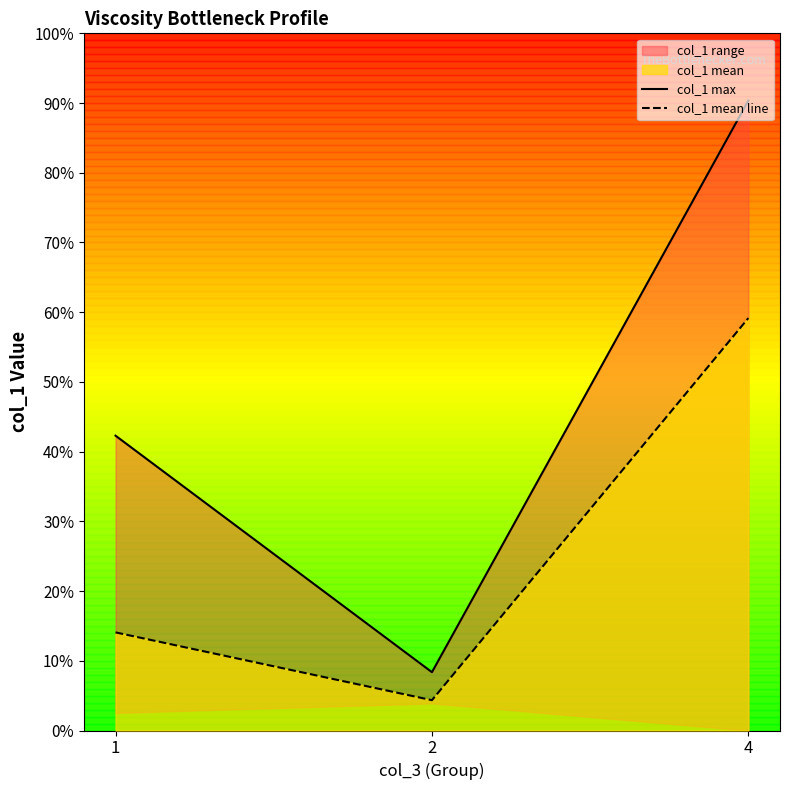

What is the value of the col_1 mean line point at the 1st from the left?

0.1